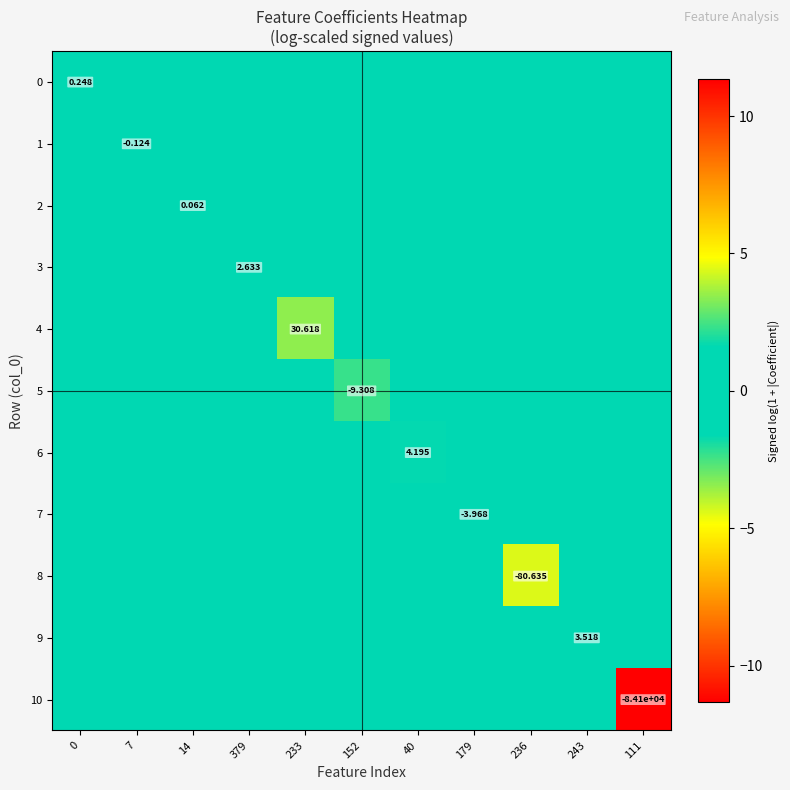

Rank the categories by 8 value from highest to lowest.

0, 7, 14, 379, 233, 152, 40, 179, 243, 111, 236